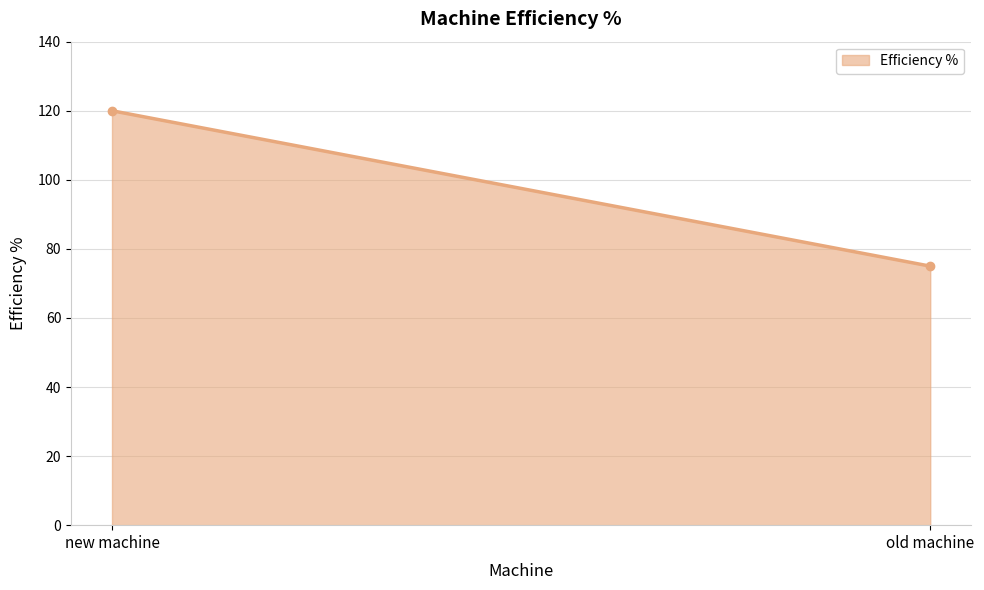

What value does the data have at old machine?

75